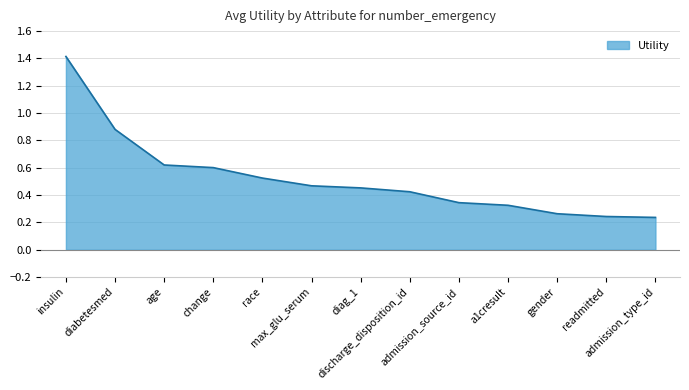

What is the difference between the maximum and minimum values?

1.2